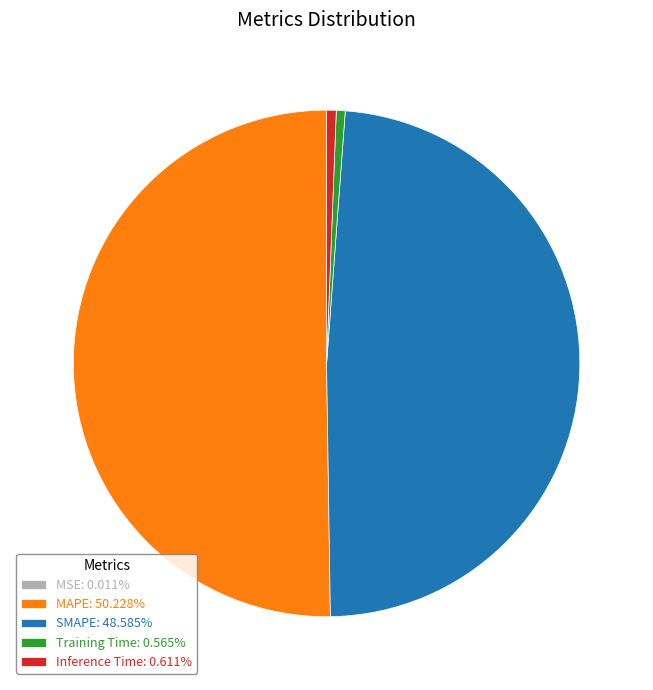

Combined, do MAPE: 50.228% and SMAPE: 48.585% account for over 50%?

Yes